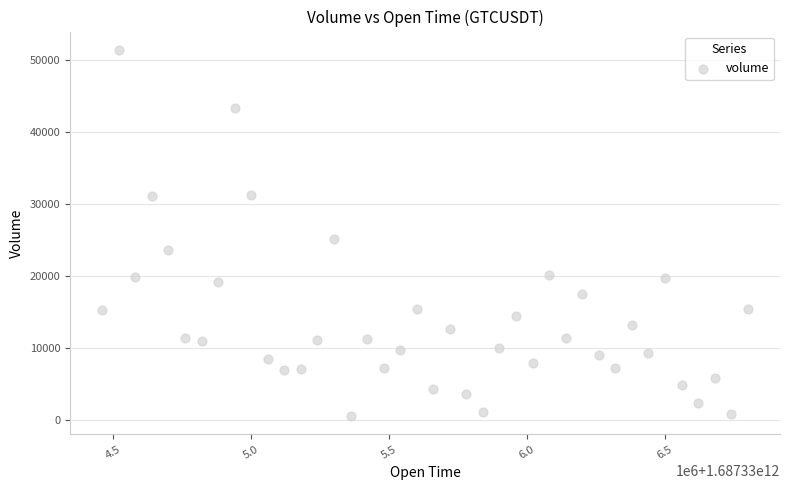

What Y value in the scatter plot is closest to 26010?

25233.7